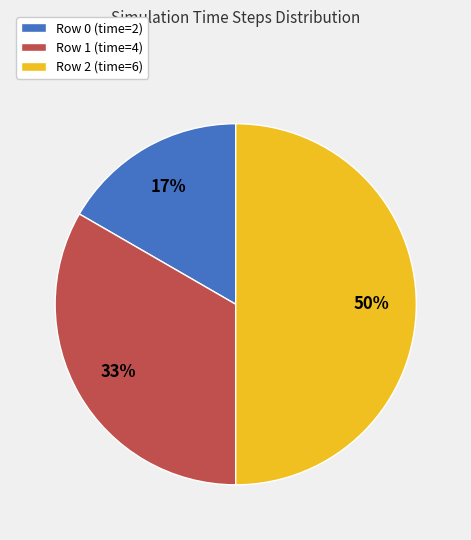

To the nearest percent, what portion does Row 2 (time=6) represent?

50%